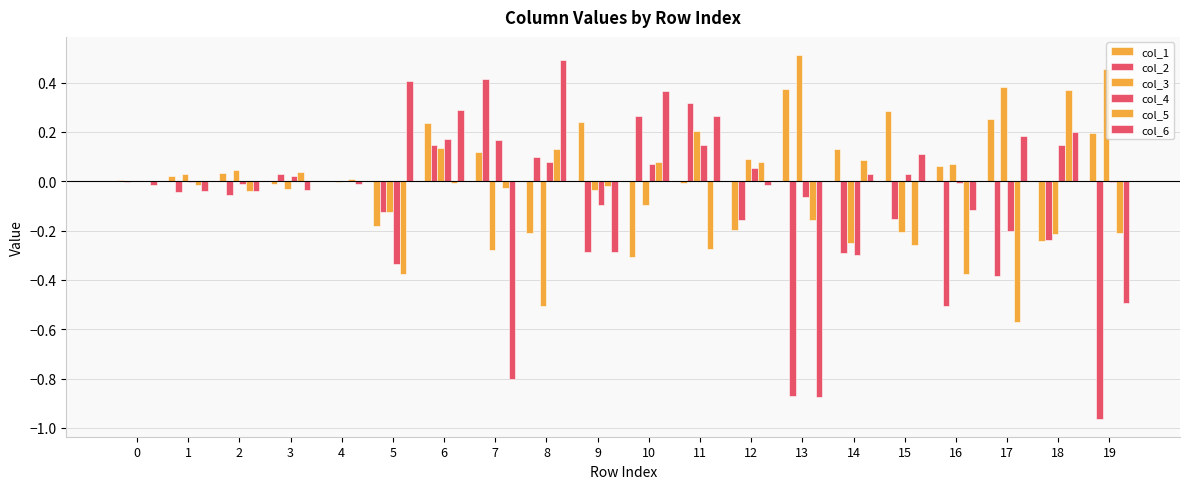

Rank the series at 4 from highest to lowest value.

col_5, col_2, col_1, col_4, col_3, col_6